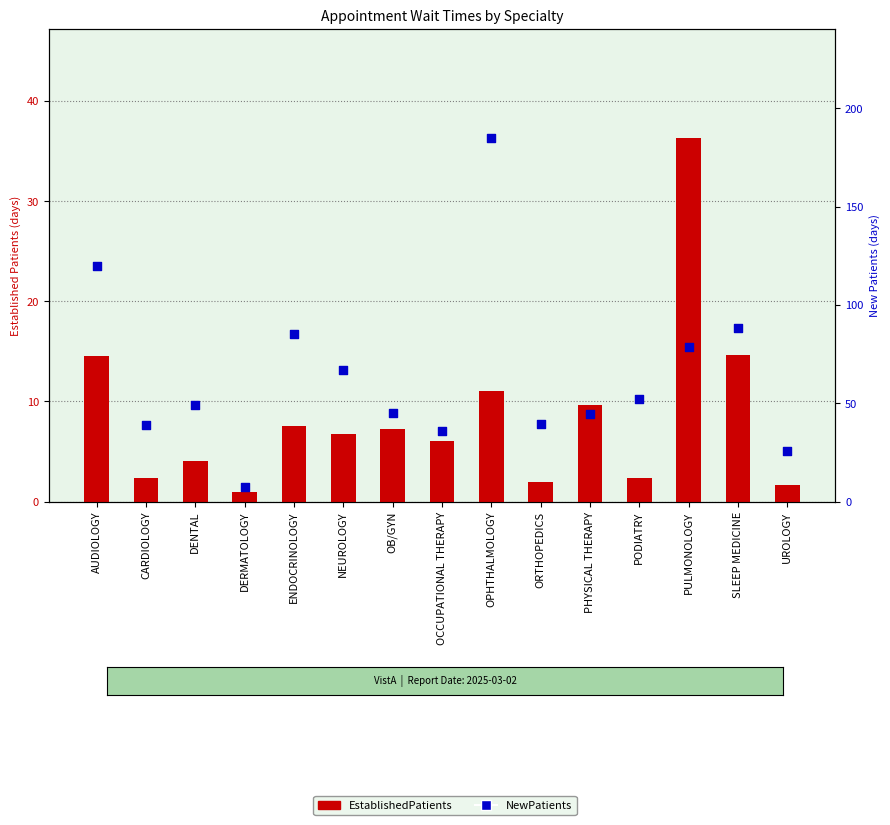

Which series contains the highest Y value?

NewPatients